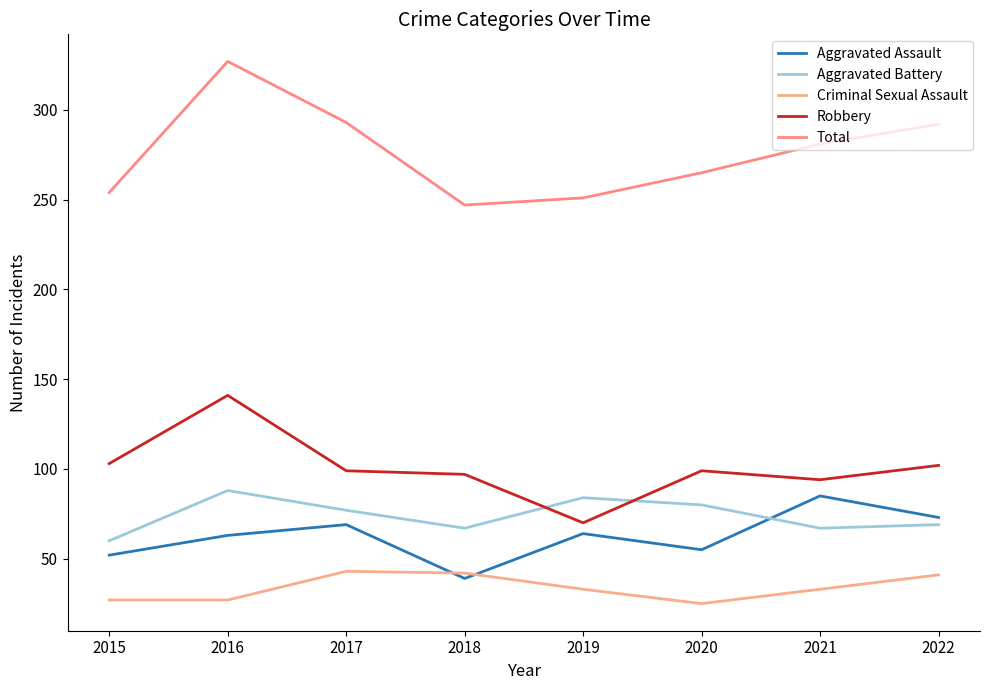

How many lines are shown in the chart?

5